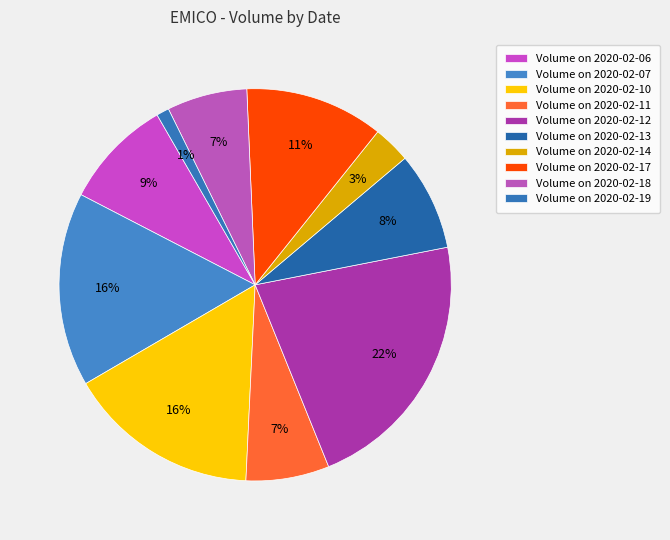

How many segments does this pie chart have?

10